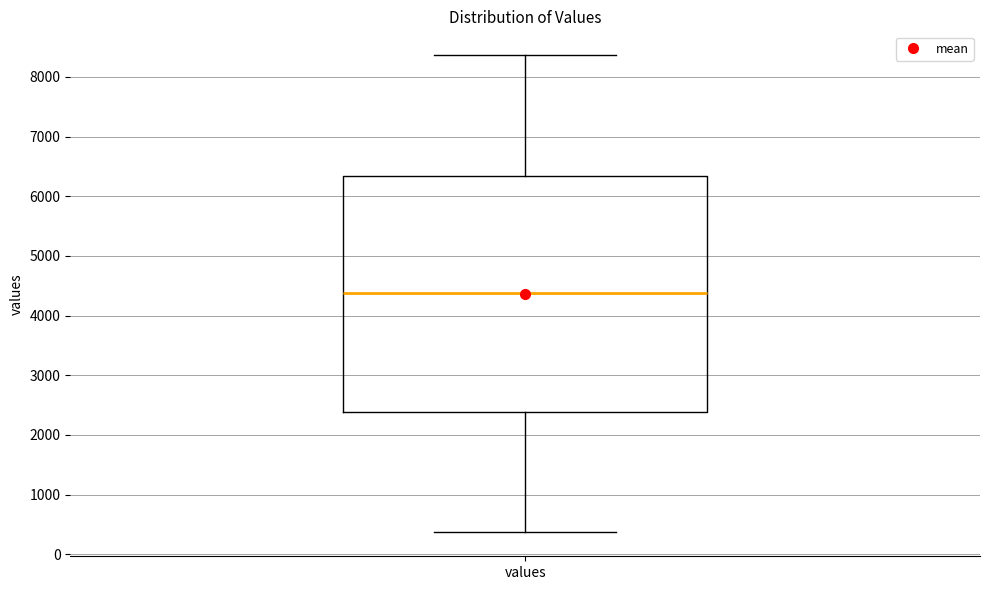

Where is the lower edge of the box for values on the y-axis? The values are not printed on the chart, so give them approximately, as read against the axis.

2400